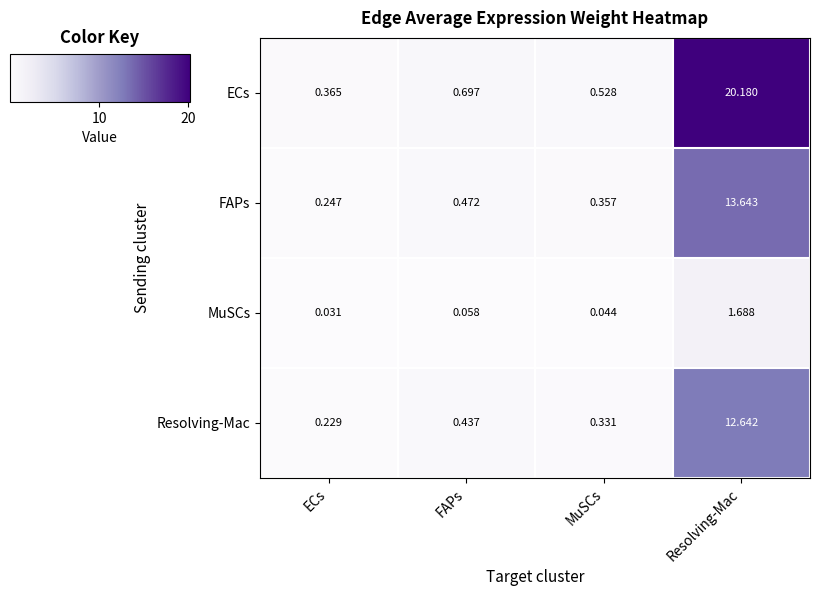

At which category is the sum across all series the highest?

Resolving-Mac